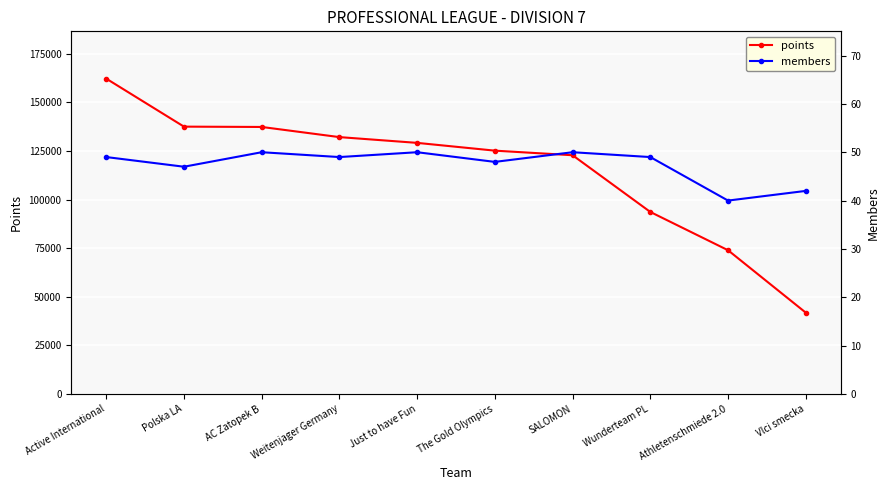

True or false: points and members intersect in this chart.

False